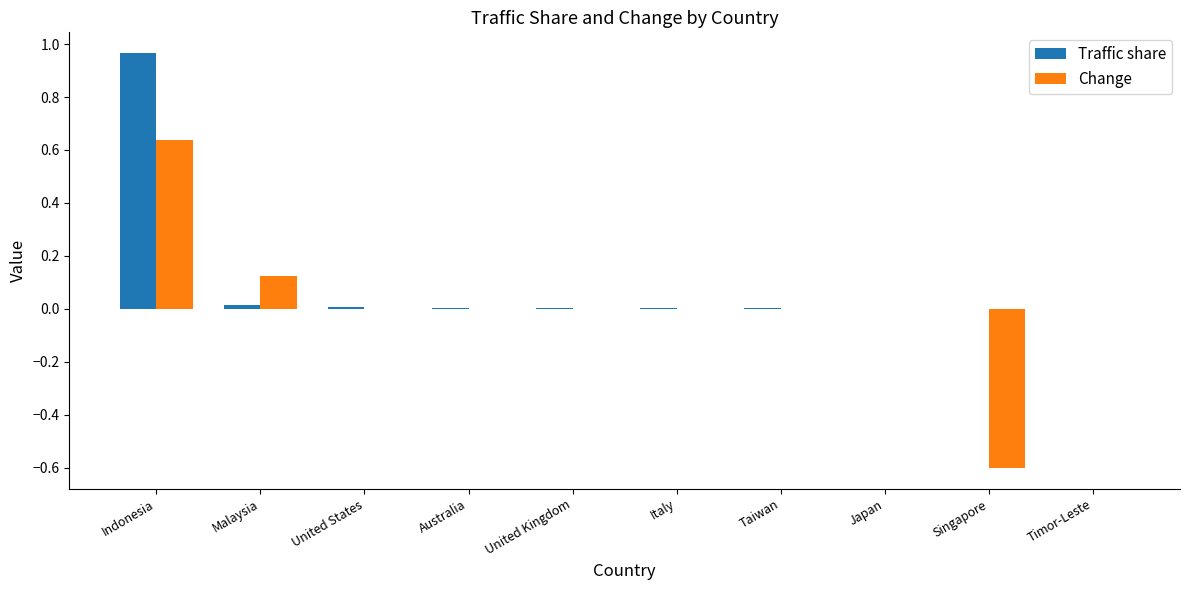

At which category is the sum across all series the highest?

Indonesia